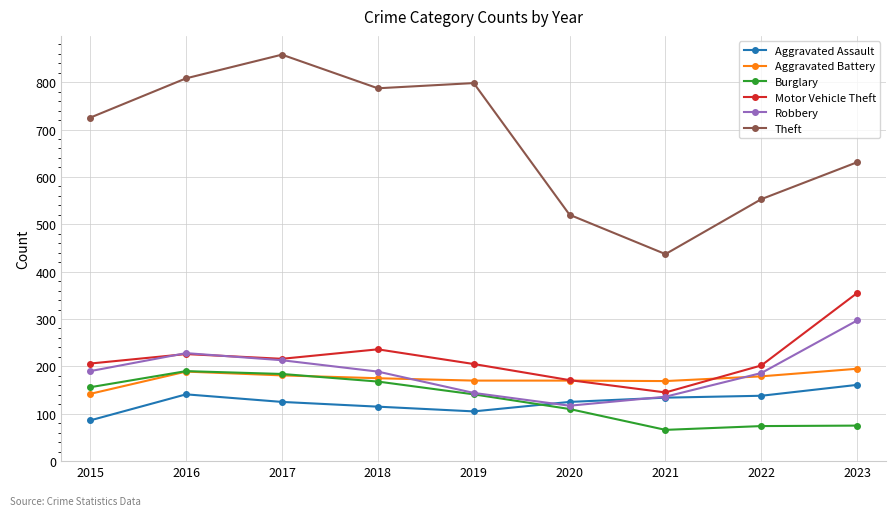

How many categories are shown in the chart?

9